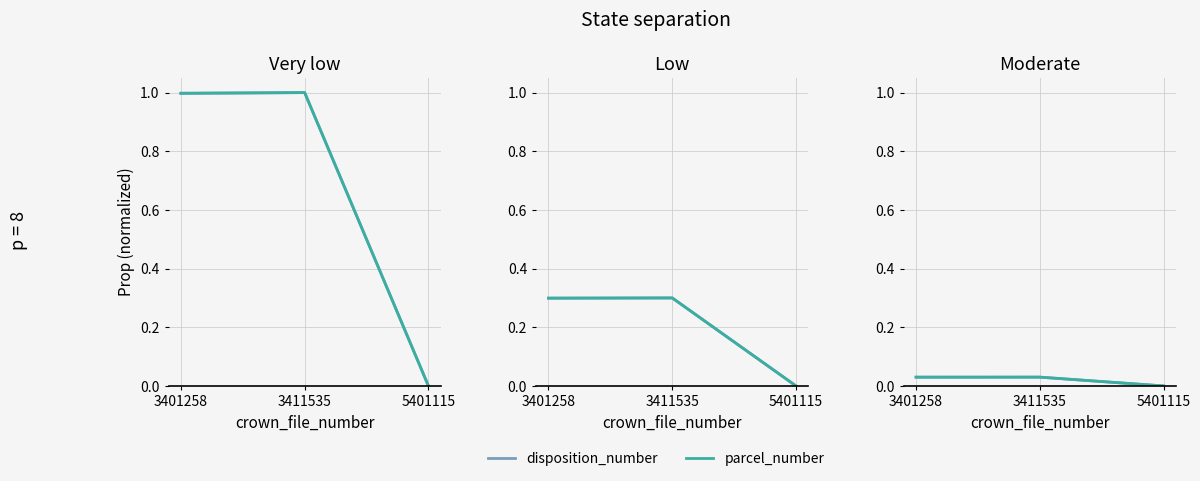

The disposition_number series shows 0.0 at 3411535. True or false?

False